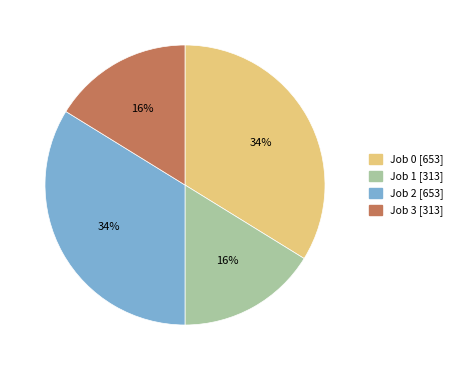

Is there a majority slice in this chart?

No